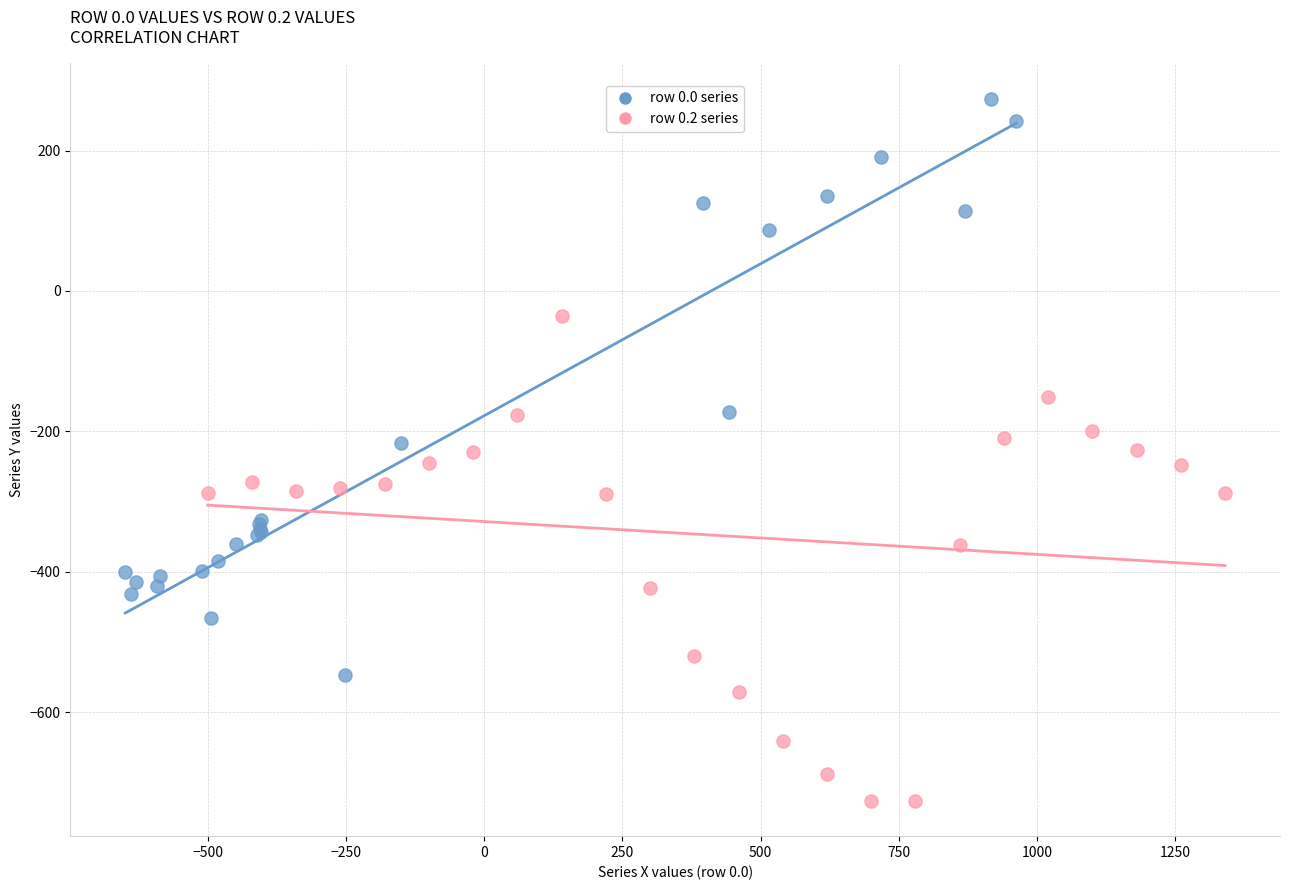

Which series reaches the maximum Y coordinate?

row 0.0 series